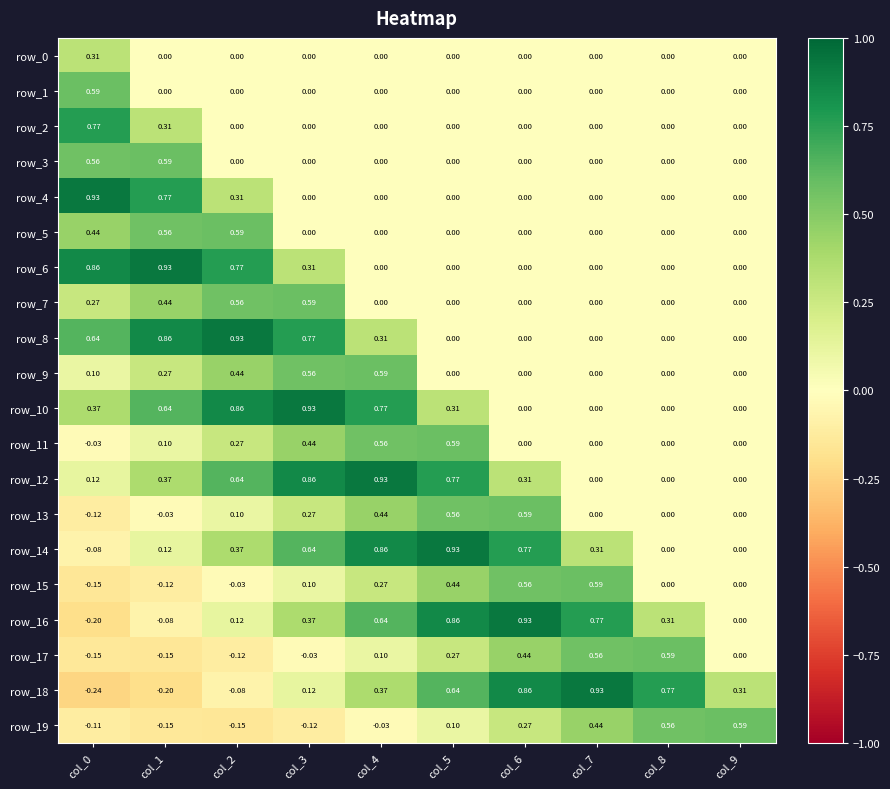

How many values in the row_18 series exceed 0?

7